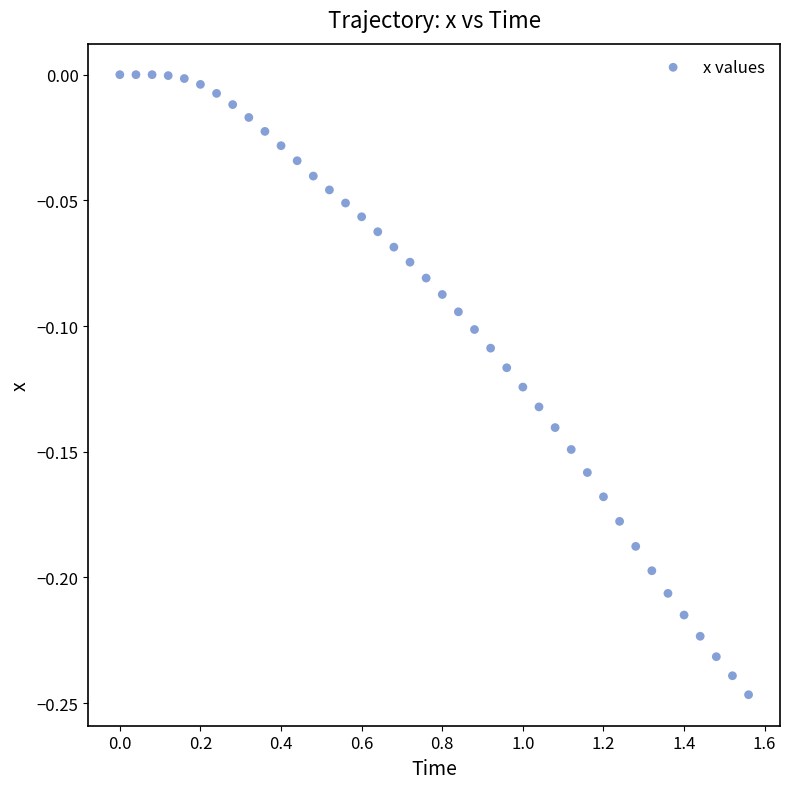

What is the range of X values (max minus min)?

1.6